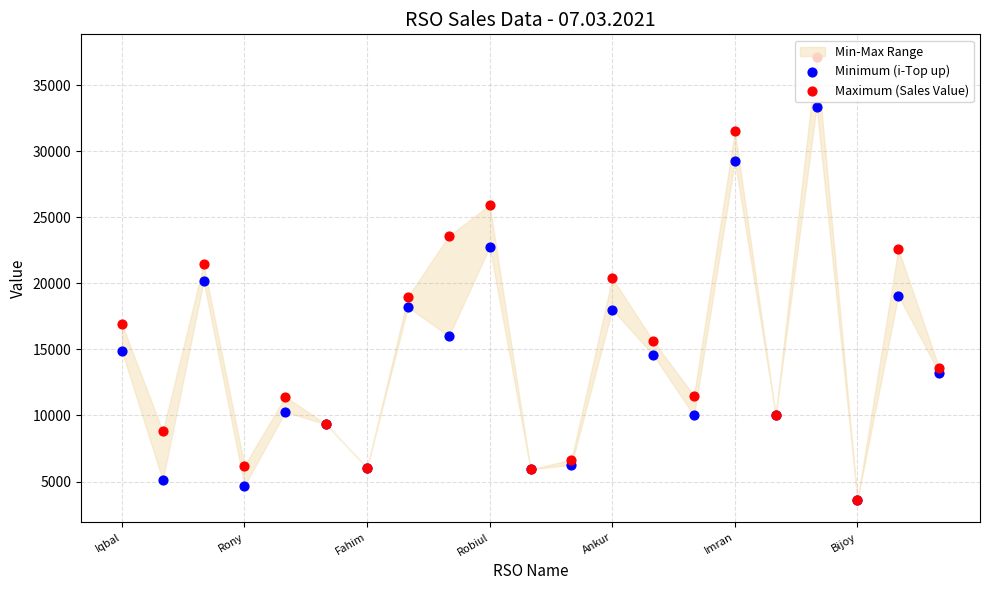

Which series has the largest total across all categories?

Maximum (Sales Value)